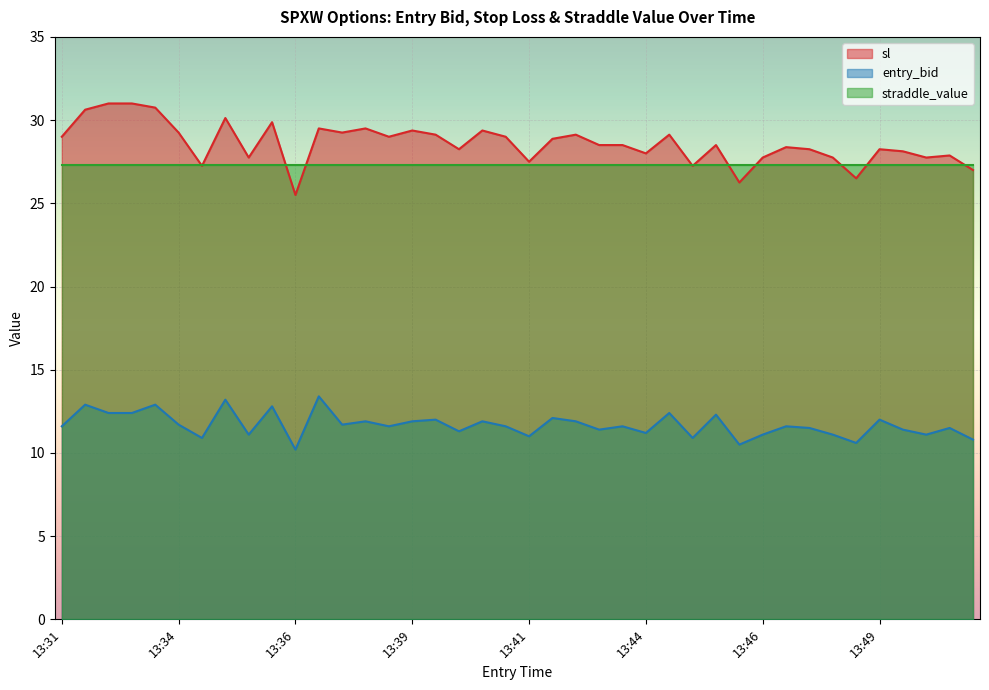

Between 13:33 and 13:44, which series saw the biggest shift?

sl